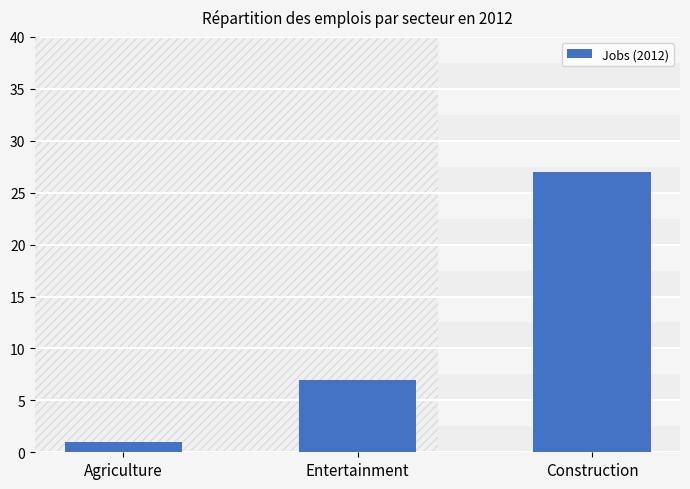

What is the sum of all values?

35